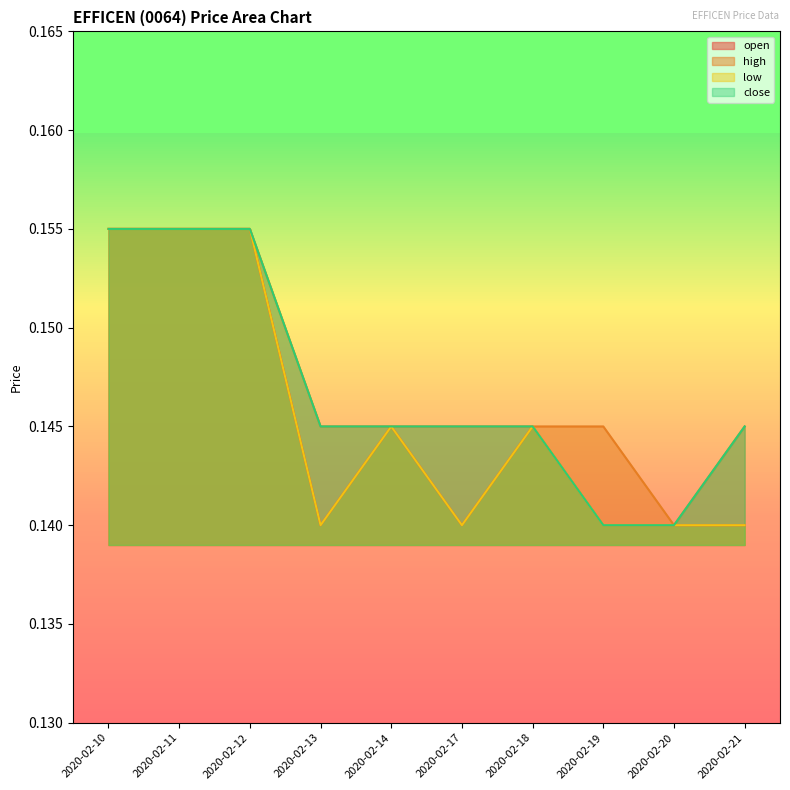

What are all the series names shown in the legend?

open, high, low, close